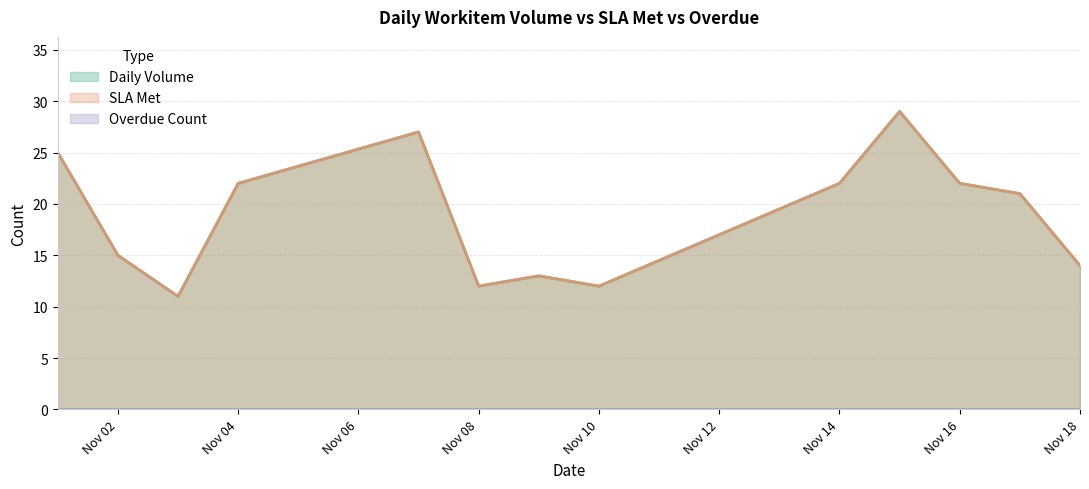

Does the chart have visible grid lines?

Yes